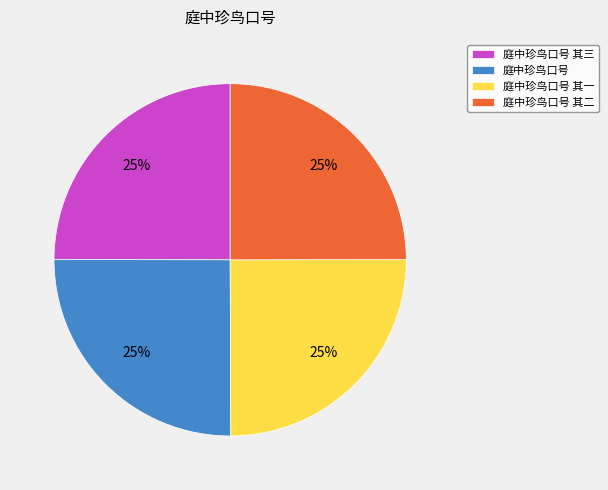

Approximately how many times larger is the value at 庭中珍鸟口号 其二 compared to 庭中珍鸟口号?

1.0